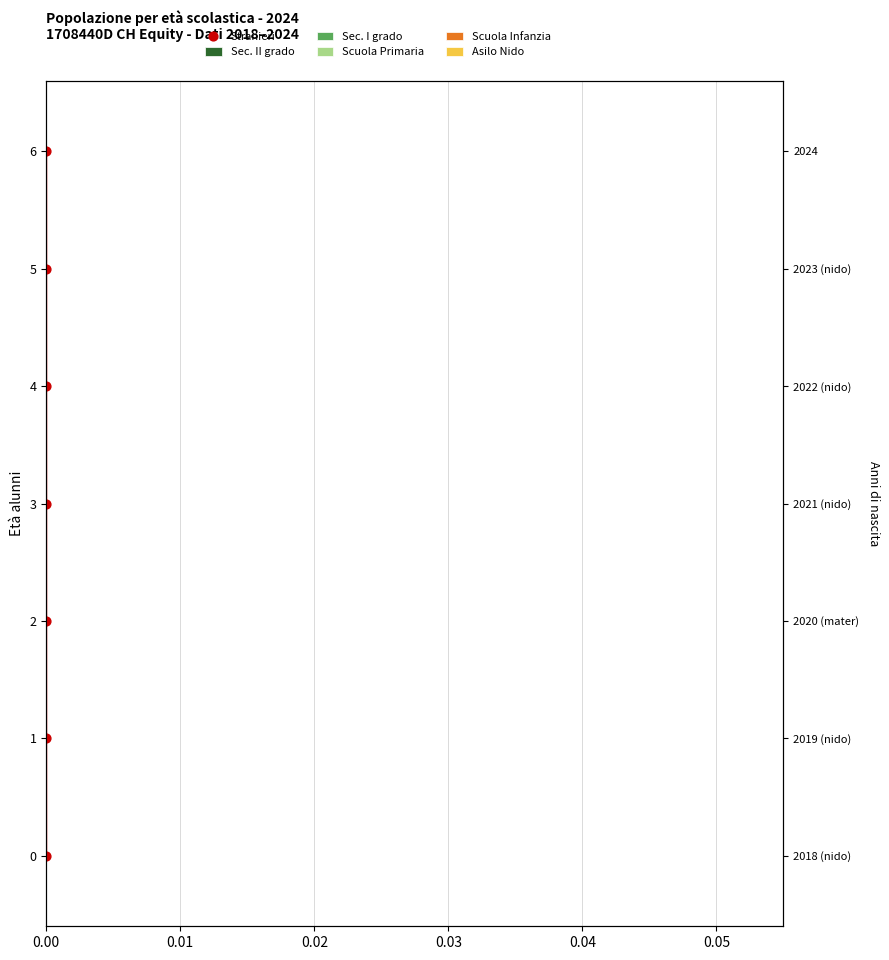

Which series has the largest total across all categories?

Stranieri